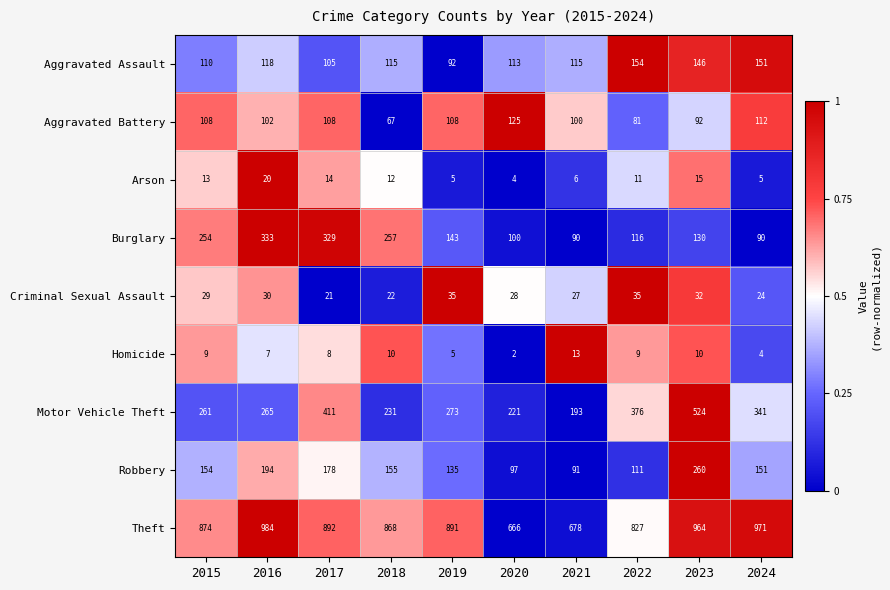

Which category has the lowest value across all series?

2020